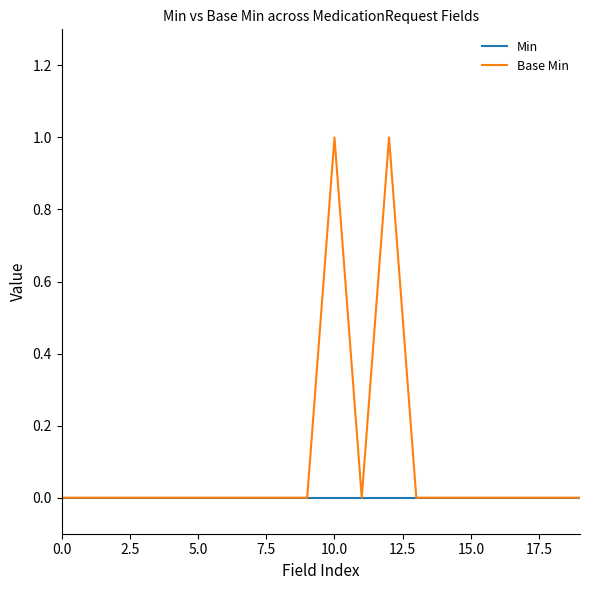

Which series has the largest total across all categories?

Base Min